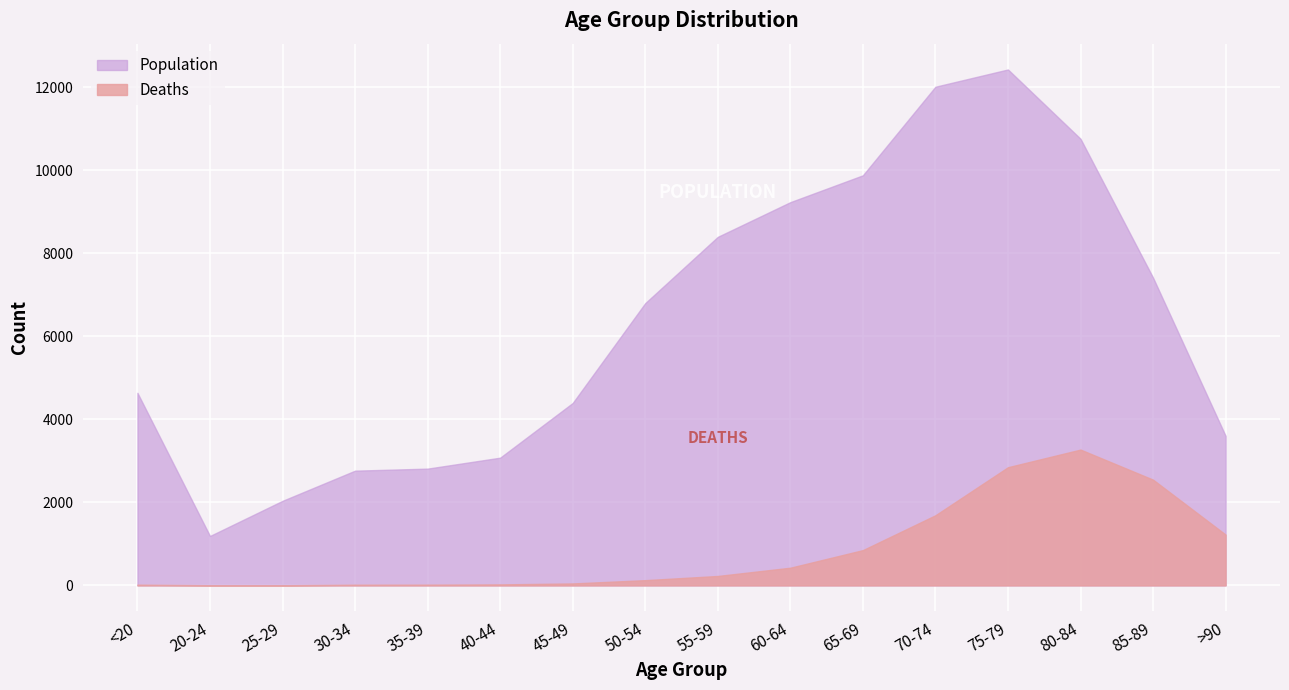

True or false: Deaths and Population intersect in this chart.

False